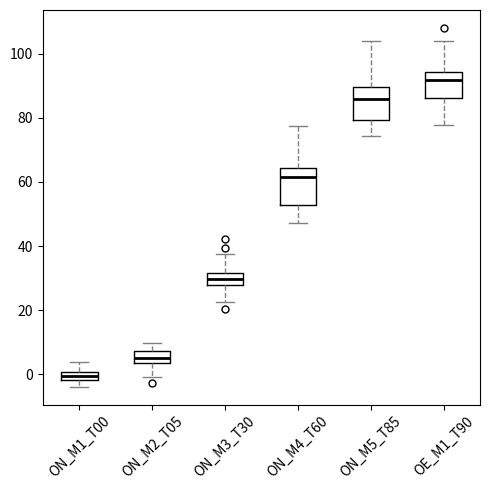

Where is the lower edge of the box for ON_M2_T05 on the y-axis? The values are not printed on the chart, so give them approximately, as read against the axis.

4